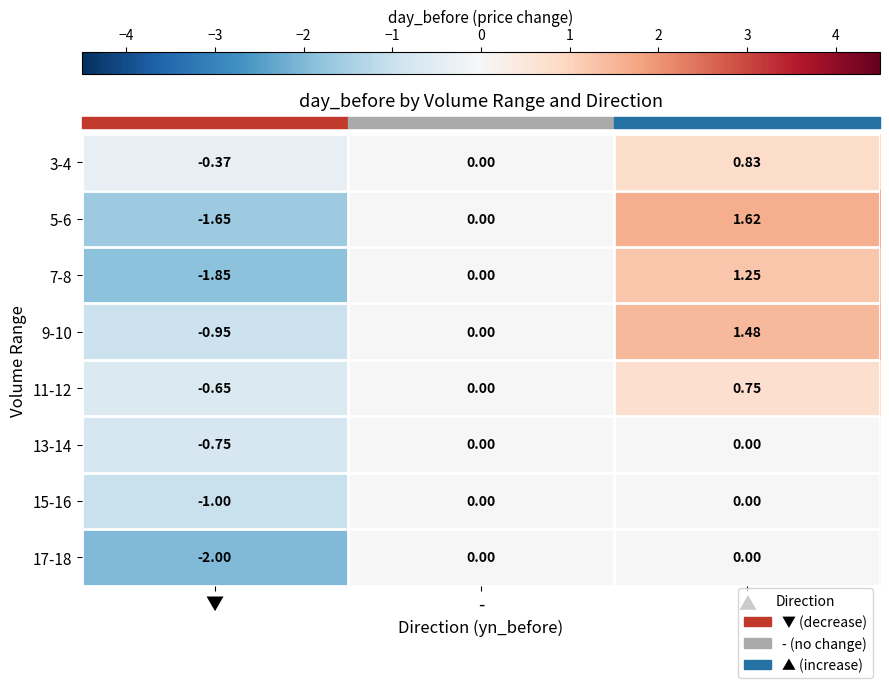

At how many categories does at least one series exceed -1?

3